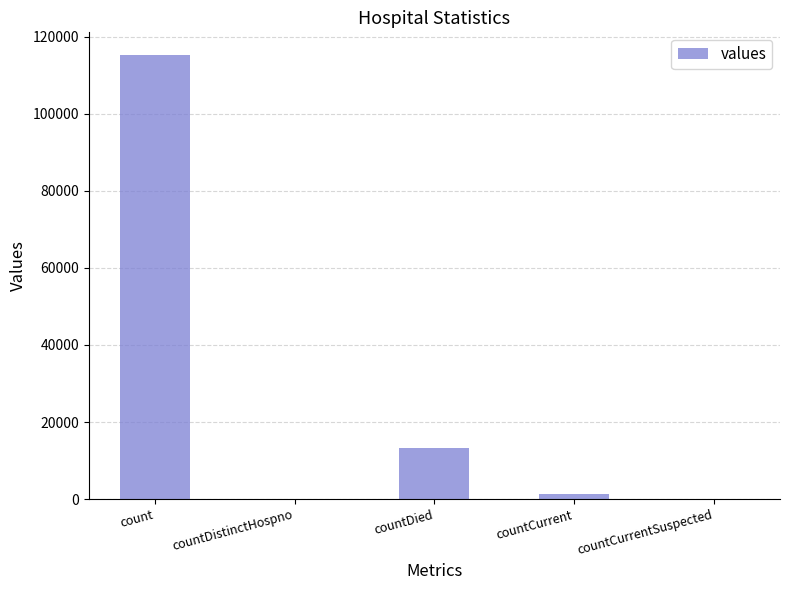

What is the change in value from count to countDistinctHospno?

-115379